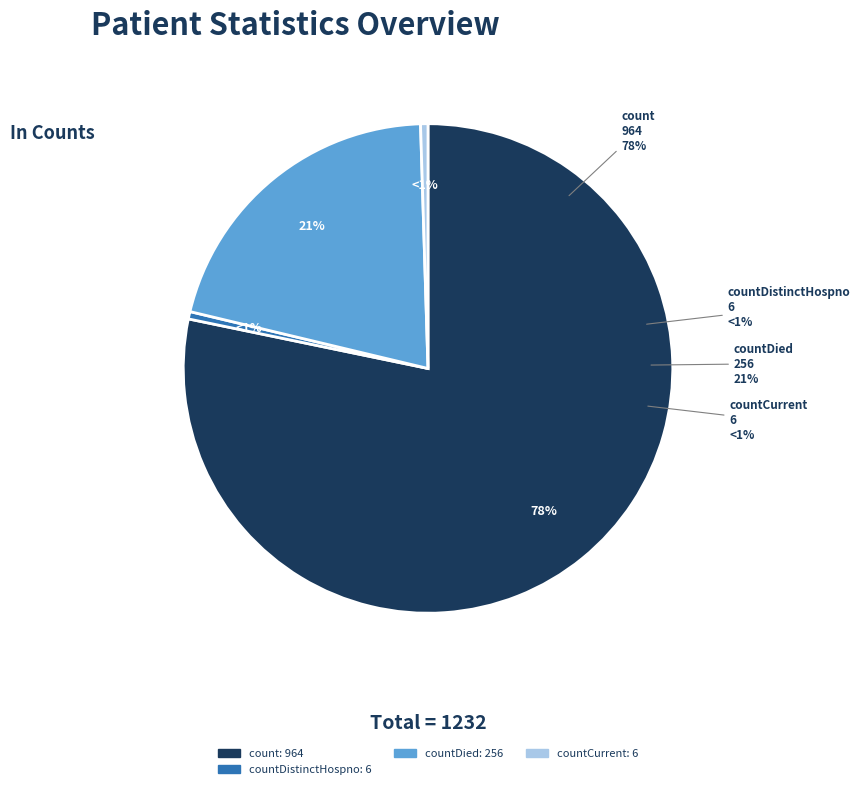

What is the total percentage of count and countDistinctHospno?

78.7%